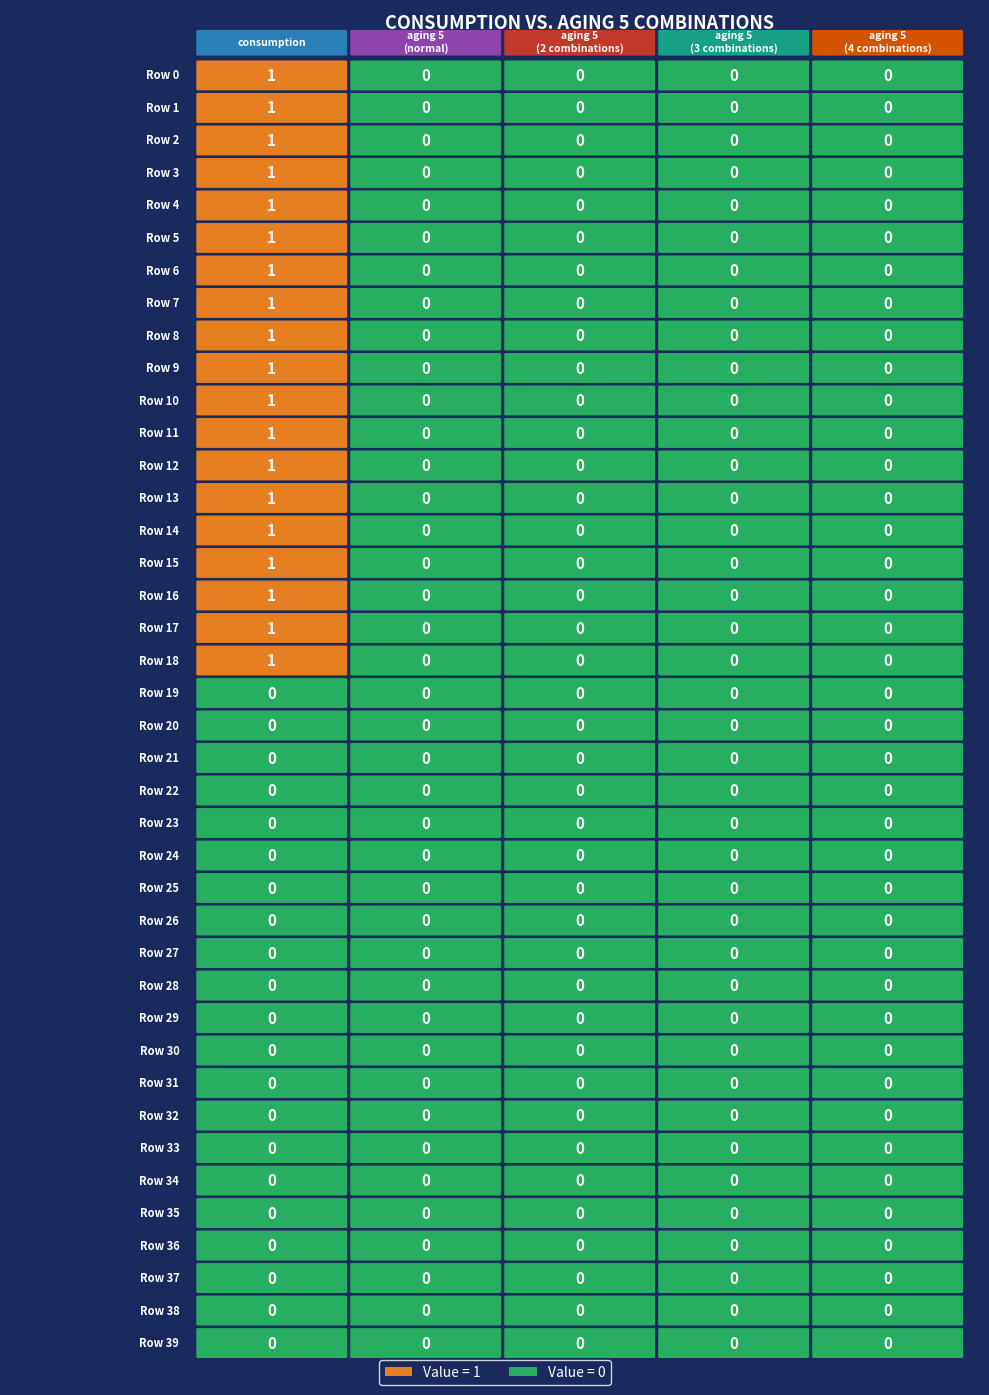

Reading left to right, list all the values displayed in this chart.

consumption: 1	1	1	1	1	1	1	1	1	1	1	1	1	1	1	1	1	1	1	0	0	0	0	0	0	0	0	0	0	0	0	0	0	0	0	0	0	0	0	0
aging 5 (normal): 0	0	0	0	0	0	0	0	0	0	0	0	0	0	0	0	0	0	0	0	0	0	0	0	0	0	0	0	0	0	0	0	0	0	0	0	0	0	0	0
aging 5 (2 combinations): 0	0	0	0	0	0	0	0	0	0	0	0	0	0	0	0	0	0	0	0	0	0	0	0	0	0	0	0	0	0	0	0	0	0	0	0	0	0	0	0
aging 5 (3 combinations): 0	0	0	0	0	0	0	0	0	0	0	0	0	0	0	0	0	0	0	0	0	0	0	0	0	0	0	0	0	0	0	0	0	0	0	0	0	0	0	0
aging 5 (4 combinations): 0	0	0	0	0	0	0	0	0	0	0	0	0	0	0	0	0	0	0	0	0	0	0	0	0	0	0	0	0	0	0	0	0	0	0	0	0	0	0	0